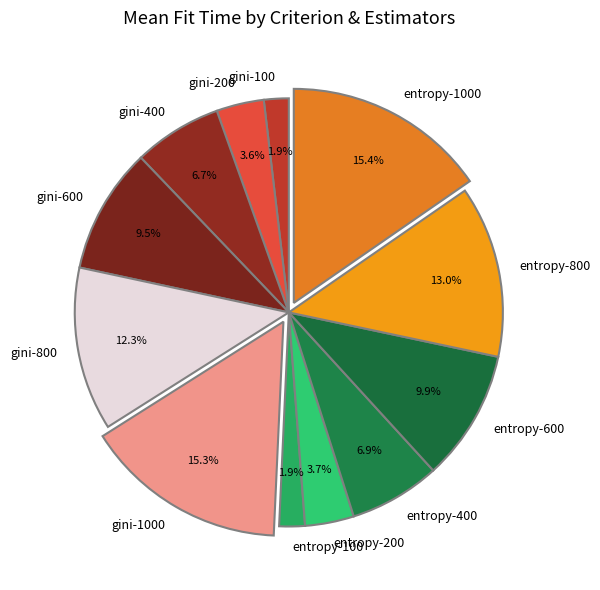

Is there any slice that represents more than half of the pie?

No